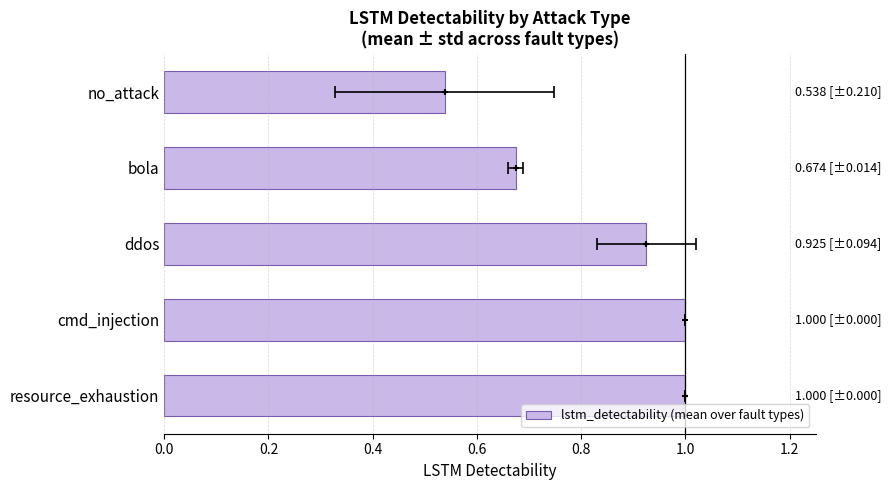

What is the change in value from bola to cmd_injection?

+0.3